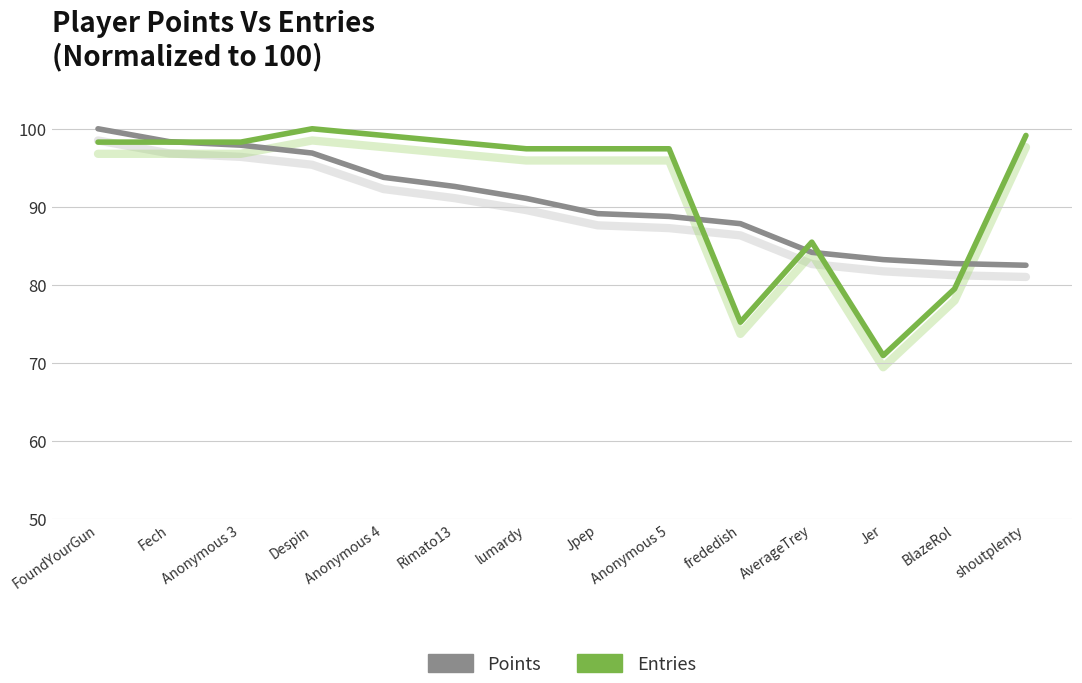

What is the label of the 12th point from the left?

Jer